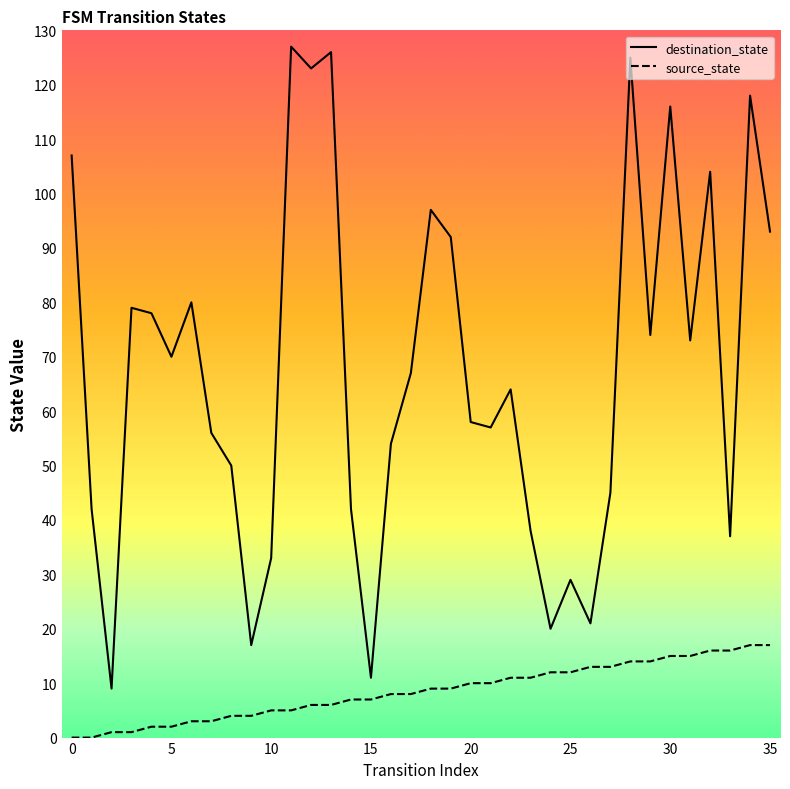

Which series has the largest total across all categories?

destination_state